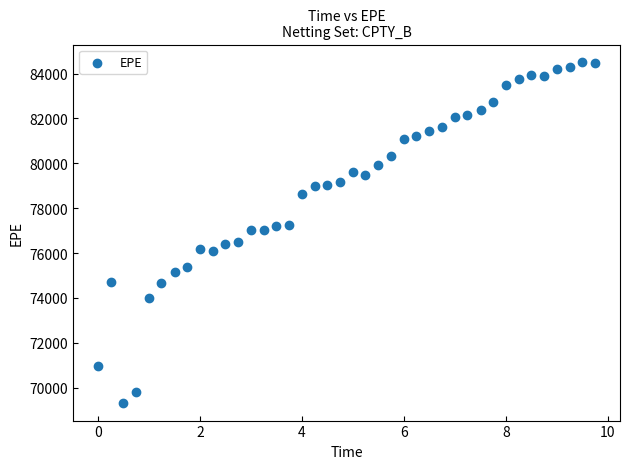

What is the range of Y values (max minus min)?

15246.5